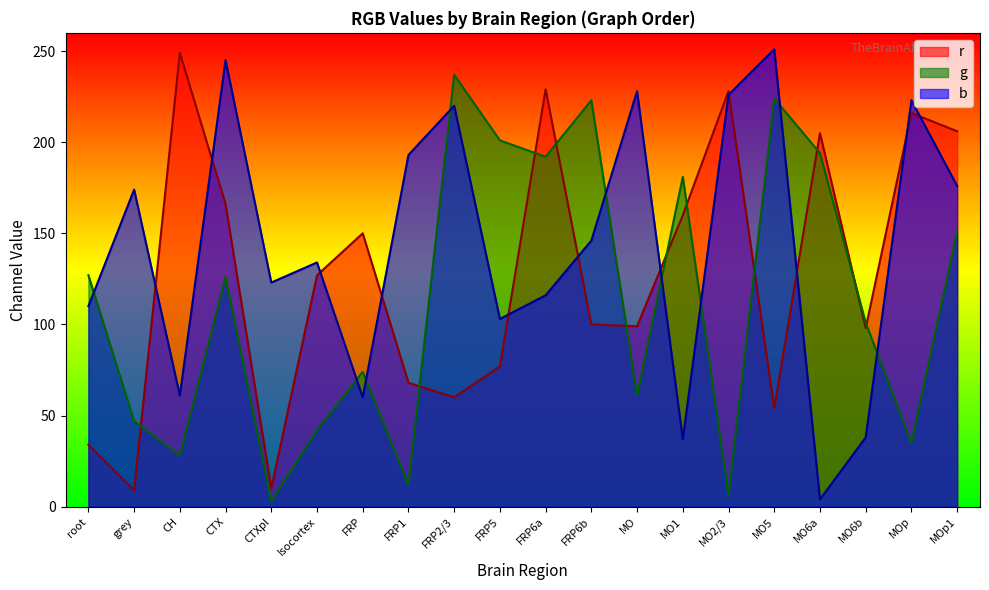

True or false: b and r cross at least once.

True